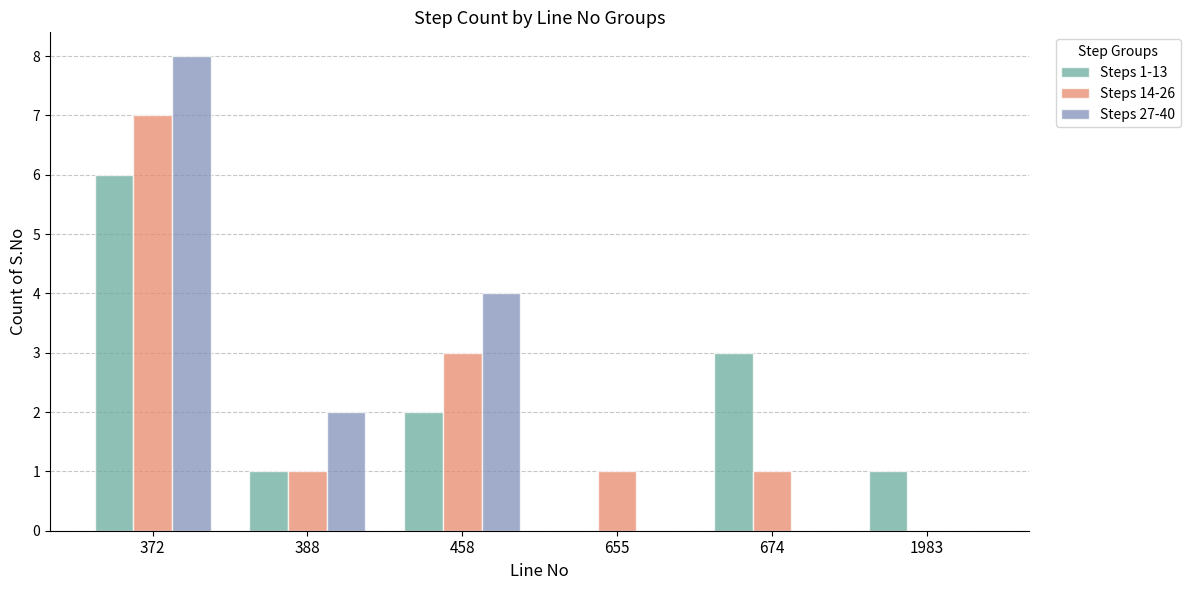

The value of Steps 27-40 at 372 is 4. True or false?

False